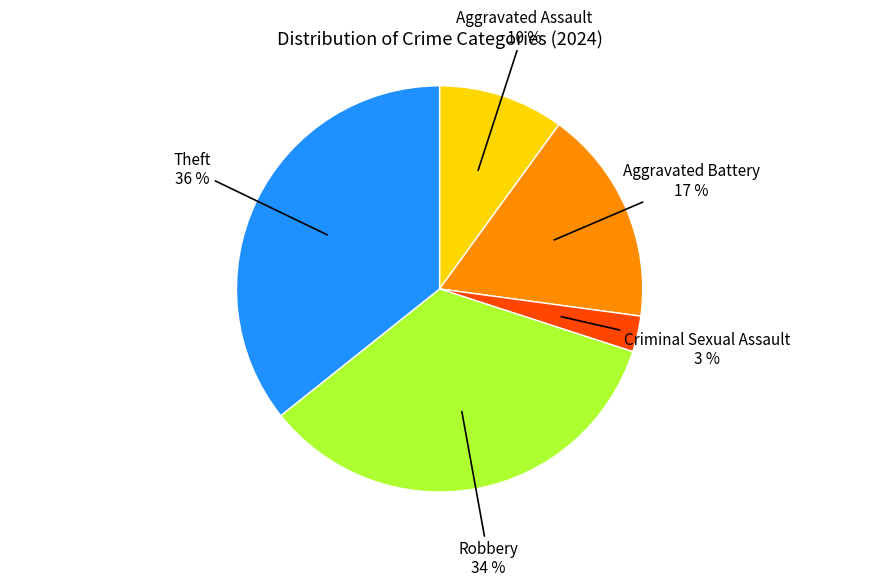

Is there any slice that represents more than half of the pie?

No